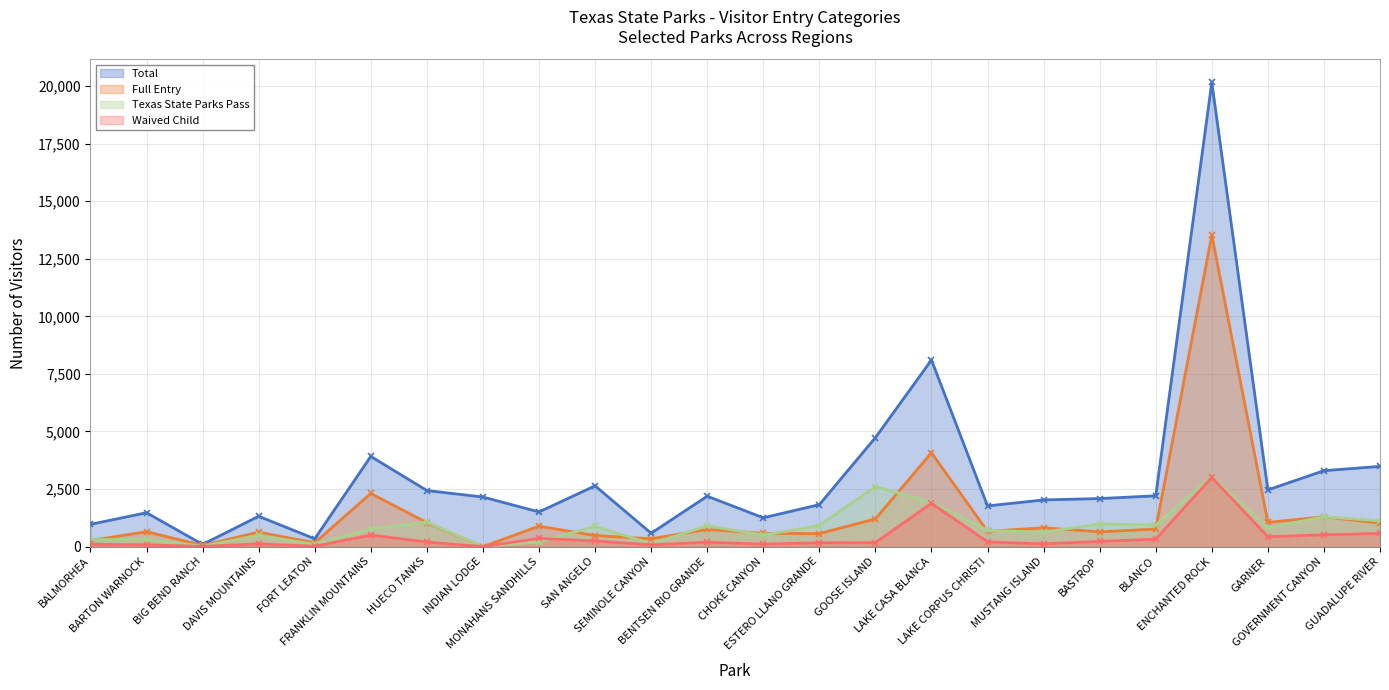

At which label does Total first exceed 2154?

FRANKLIN MOUNTAINS